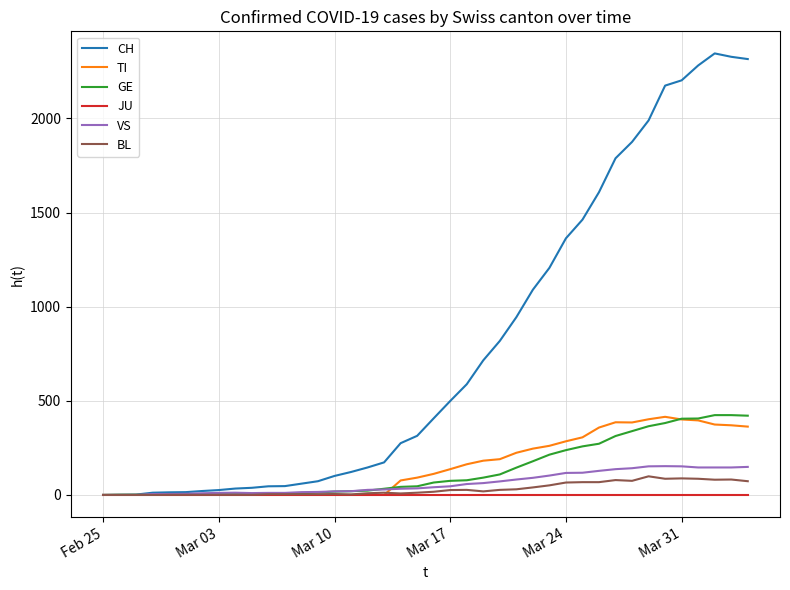

What is the maximum value for GE?

424